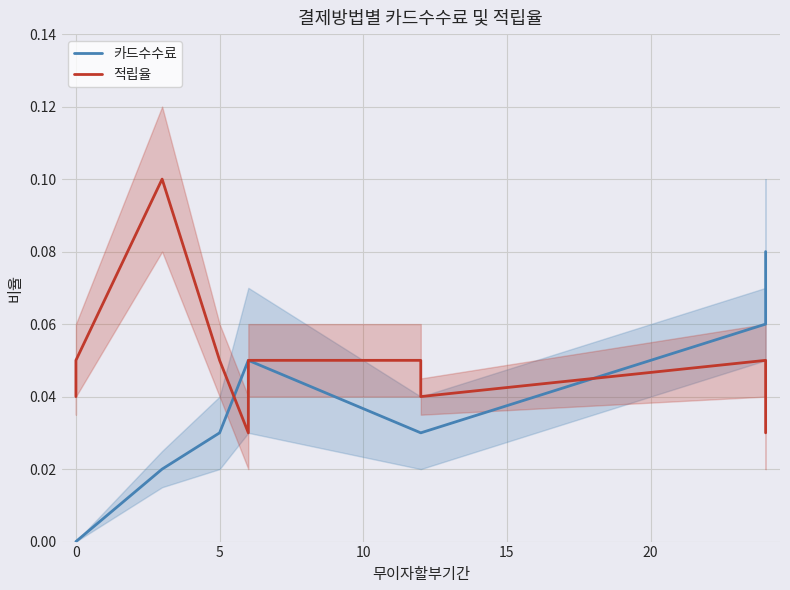

Which series has the largest total across all categories?

적립율